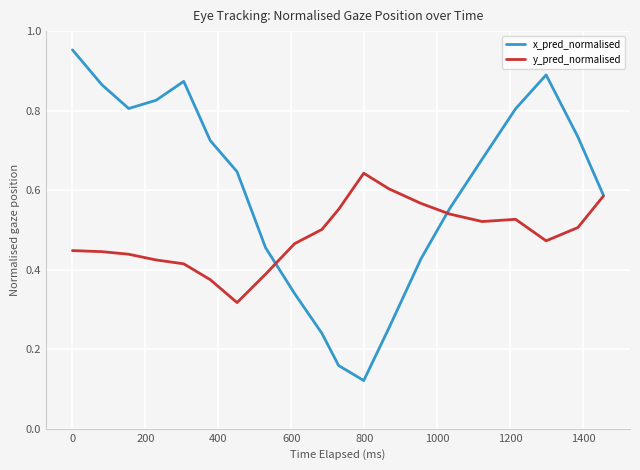

Which series has the widest spread of values?

x_pred_normalised